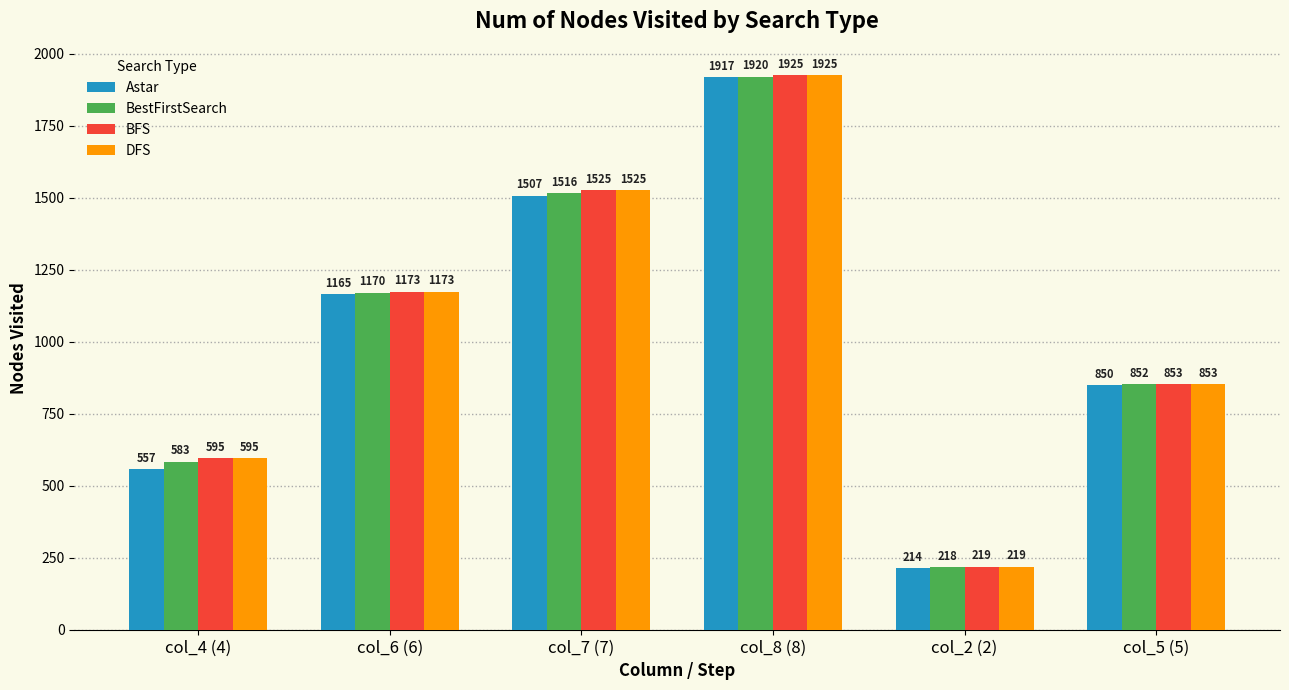

How many bars are there in each group?

4